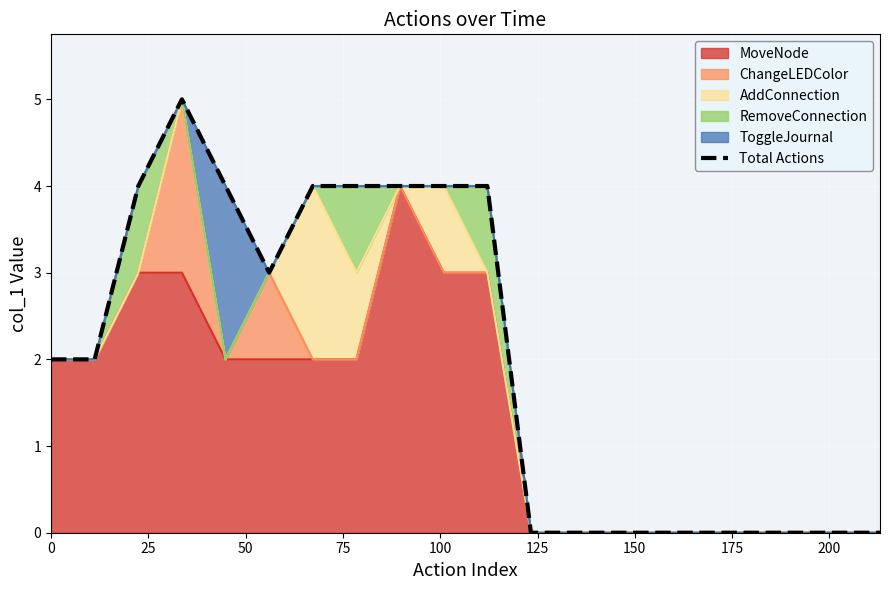

What is the average value?

2